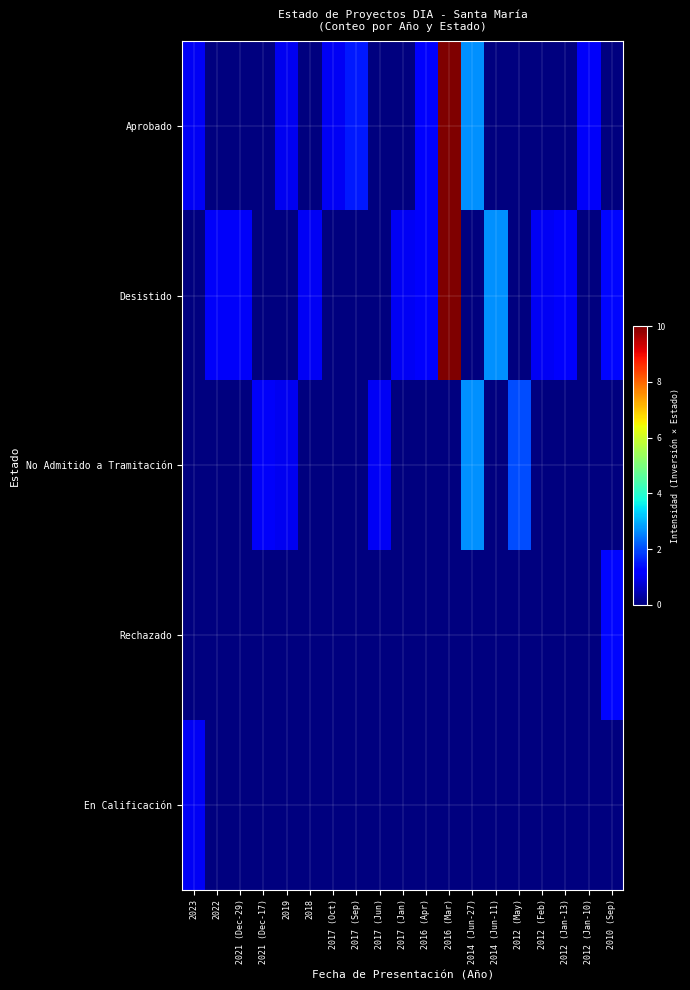

Reading left to right, transcribe all the data shown in this chart.

Aprobado: 2023=1.0	2022=0.0	2021 (Dec-29)=0.0	2021 (Dec-17)=0.0	2019=1.0	2018=0.0	2017 (Oct)=1.0	2017 (Sep)=1.5	2017 (Jun)=0.0	2017 (Jan)=0.0	2016 (Apr)=1.1	2016 (Mar)=10.0	2014 (Jun-27)=2.7	2014 (Jun-11)=0.0	2012 (May)=0.0	2012 (Feb)=0.0	2012 (Jan-13)=0.0	2012 (Jan-10)=1.1	2010 (Sep)=0.0
Desistido: 2023=0.0	2022=1.1	2021 (Dec-29)=1.1	2021 (Dec-17)=0.0	2019=0.0	2018=1.0	2017 (Oct)=0.0	2017 (Sep)=0.0	2017 (Jun)=0.0	2017 (Jan)=1.0	2016 (Apr)=1.1	2016 (Mar)=10.0	2014 (Jun-27)=0.0	2014 (Jun-11)=2.7	2012 (May)=0.0	2012 (Feb)=1.0	2012 (Jan-13)=1.1	2012 (Jan-10)=0.0	2010 (Sep)=1.3
No Admitido a Tramitación: 2023=0.0	2022=0.0	2021 (Dec-29)=0.0	2021 (Dec-17)=1.1	2019=1.0	2018=0.0	2017 (Oct)=0.0	2017 (Sep)=0.0	2017 (Jun)=1.0	2017 (Jan)=0.0	2016 (Apr)=0.0	2016 (Mar)=0.0	2014 (Jun-27)=2.7	2014 (Jun-11)=0.0	2012 (May)=2.0	2012 (Feb)=0.0	2012 (Jan-13)=0.0	2012 (Jan-10)=0.0	2010 (Sep)=0.0
Rechazado: 2023=0.0	2022=0.0	2021 (Dec-29)=0.0	2021 (Dec-17)=0.0	2019=0.0	2018=0.0	2017 (Oct)=0.0	2017 (Sep)=0.0	2017 (Jun)=0.0	2017 (Jan)=0.0	2016 (Apr)=0.0	2016 (Mar)=0.0	2014 (Jun-27)=0.0	2014 (Jun-11)=0.0	2012 (May)=0.0	2012 (Feb)=0.0	2012 (Jan-13)=0.0	2012 (Jan-10)=0.0	2010 (Sep)=1.3
En Calificación: 2023=1.0	2022=0.0	2021 (Dec-29)=0.0	2021 (Dec-17)=0.0	2019=0.0	2018=0.0	2017 (Oct)=0.0	2017 (Sep)=0.0	2017 (Jun)=0.0	2017 (Jan)=0.0	2016 (Apr)=0.0	2016 (Mar)=0.0	2014 (Jun-27)=0.0	2014 (Jun-11)=0.0	2012 (May)=0.0	2012 (Feb)=0.0	2012 (Jan-13)=0.0	2012 (Jan-10)=0.0	2010 (Sep)=0.0